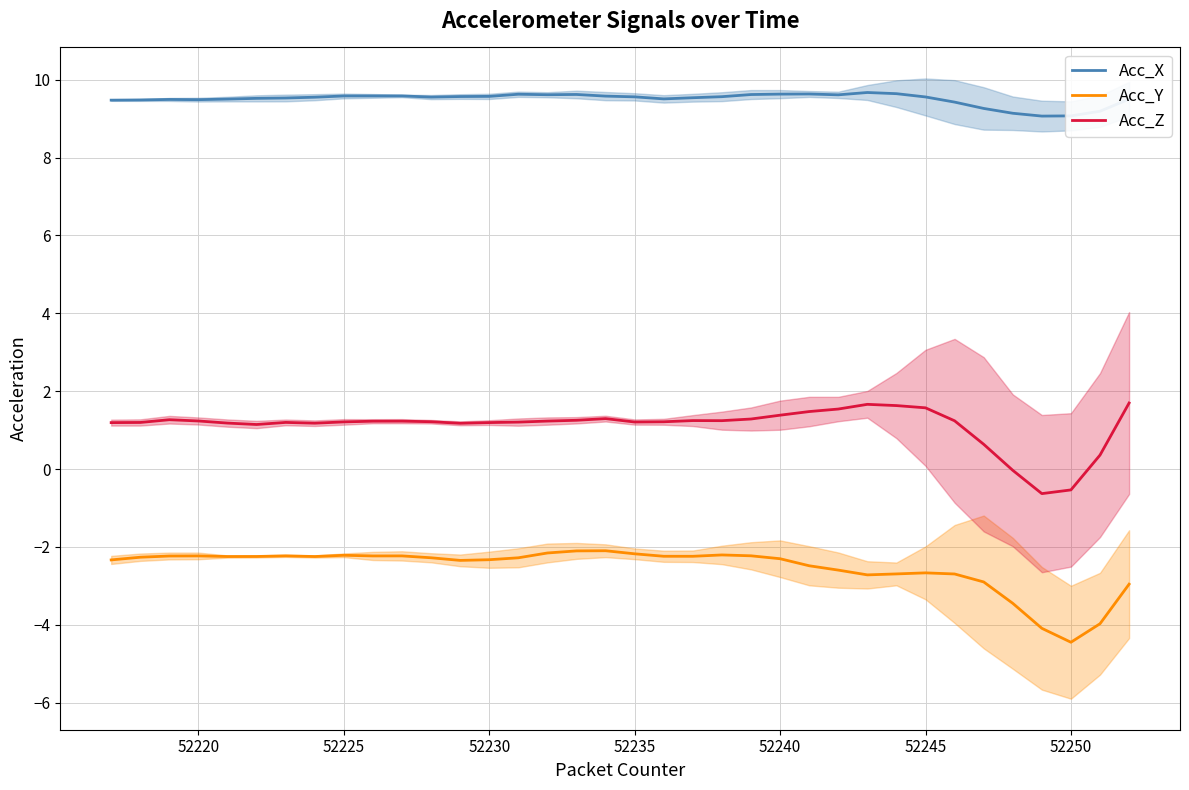

What is the highest value of the Acc_Z series?

1.7